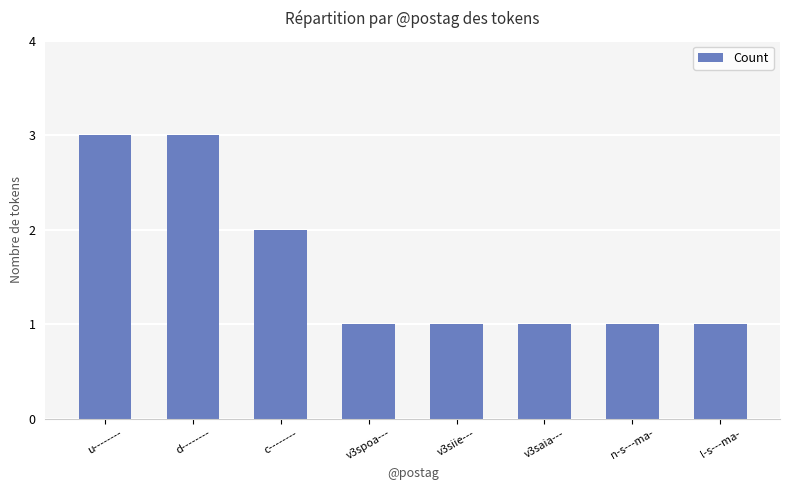

What position from the right is d--------?

7